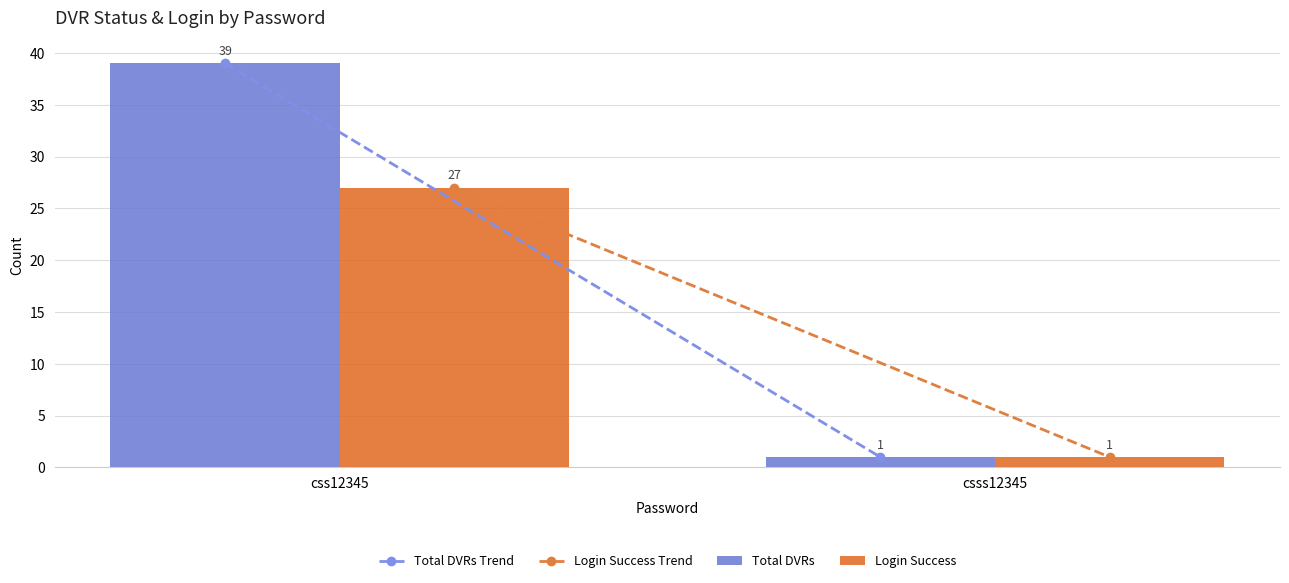

What position from the right is css12345?

2